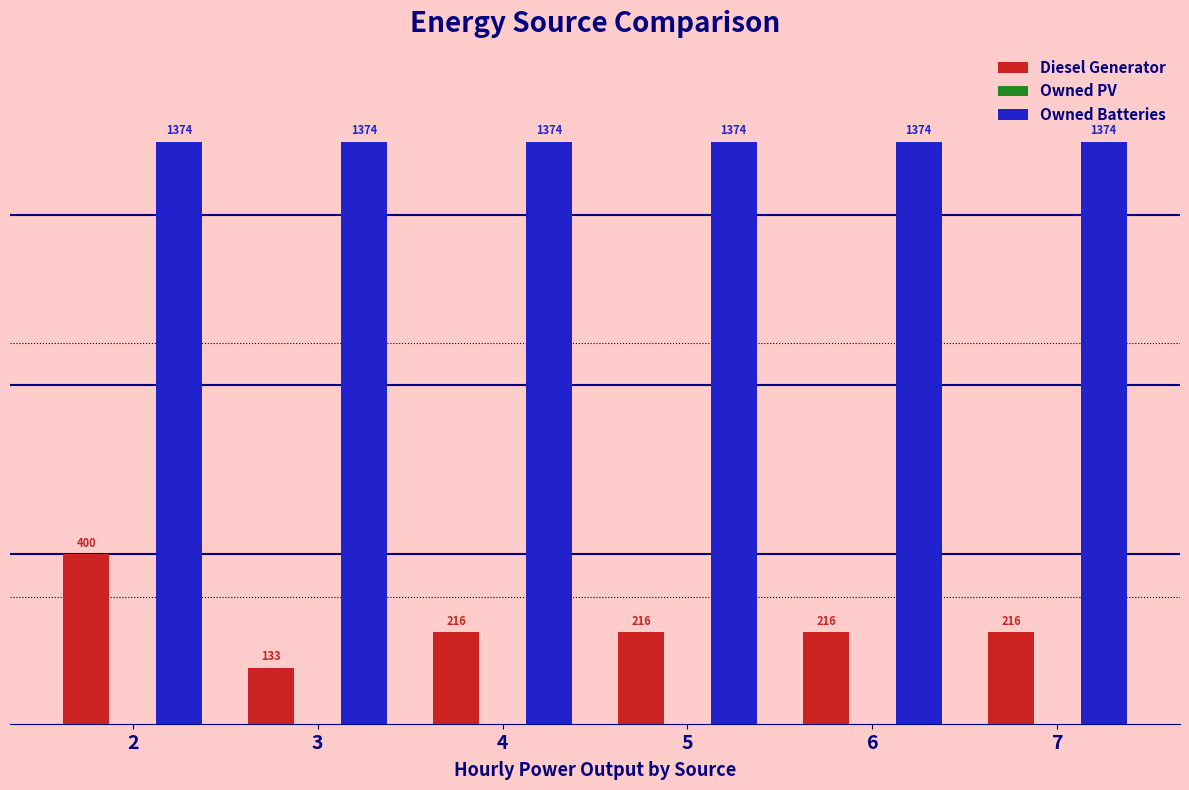

List the series in order of their peak value, highest first.

Owned Batteries, Diesel Generator